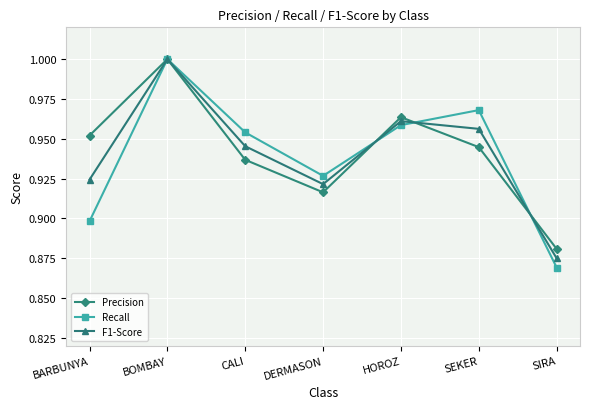

True or false: F1-Score has a value of 1.0 at SEKER.

True